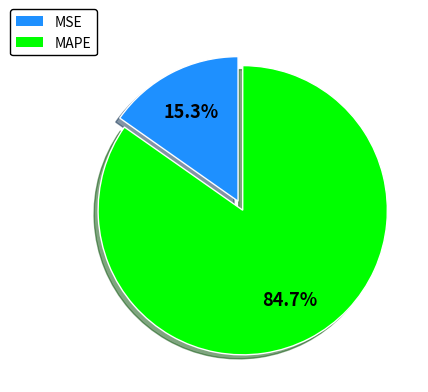

Which category accounts for the majority?

MAPE